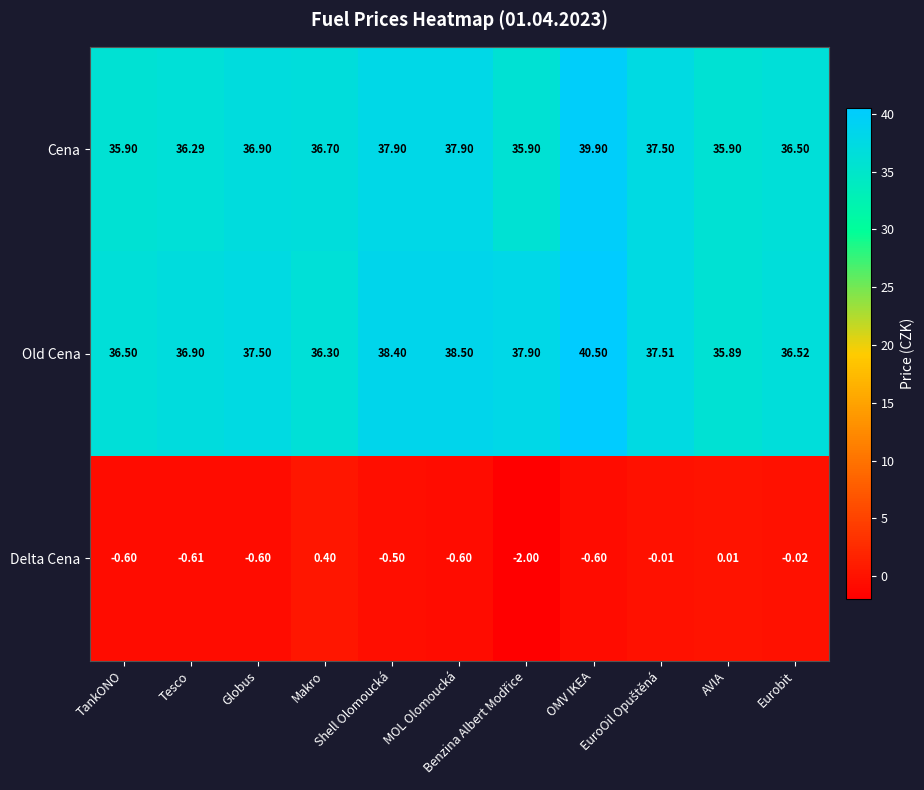

At which category does the chart reach its peak across all series?

OMV IKEA